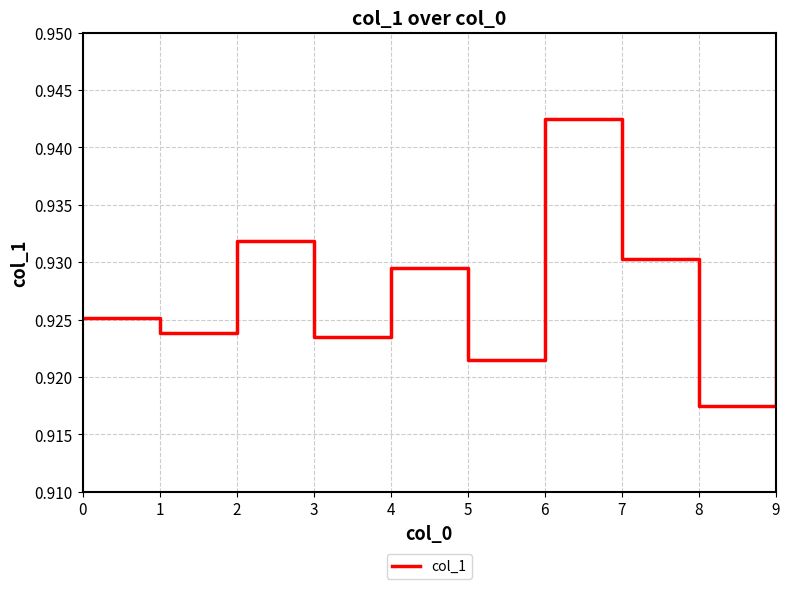

Which label corresponds to the smallest value in the chart?

8